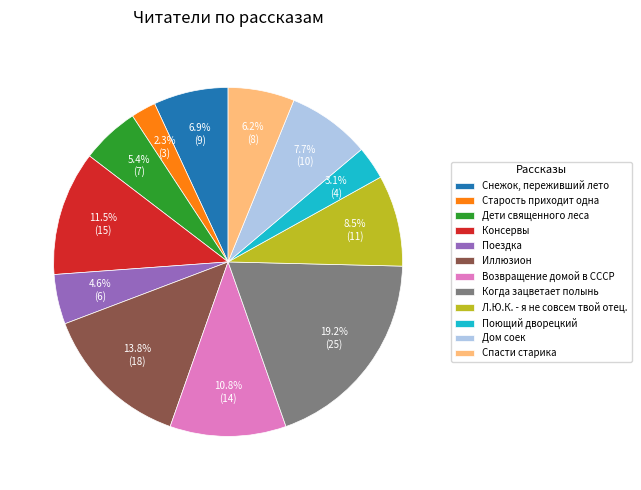

True or false: Снежок, переживший лето accounts for 7% of the total.

True